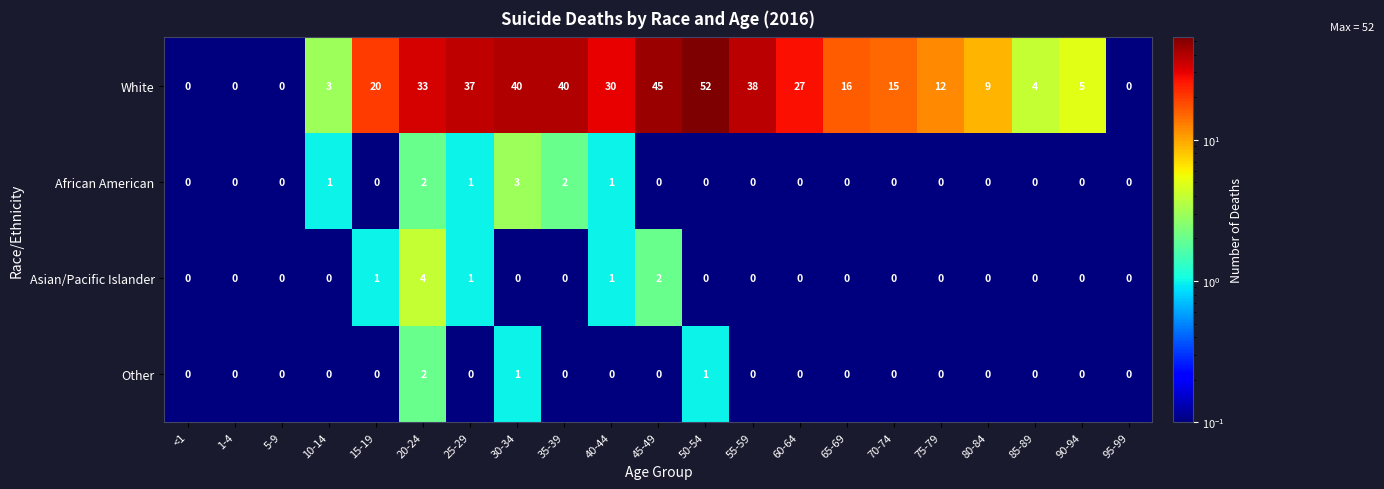

What is the difference between the White values at 30-34 and 90-94?

35